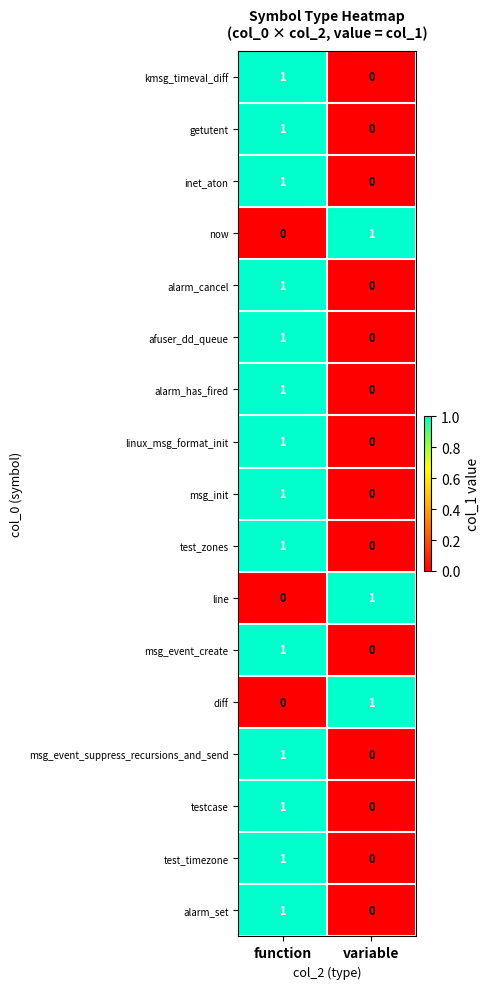

At which category is the sum across all series the highest?

function